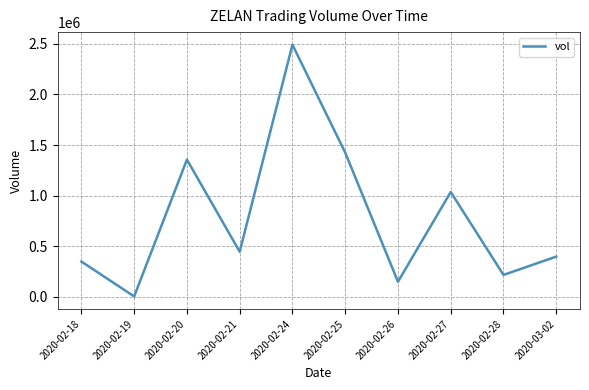

What is the smallest value displayed?

5000